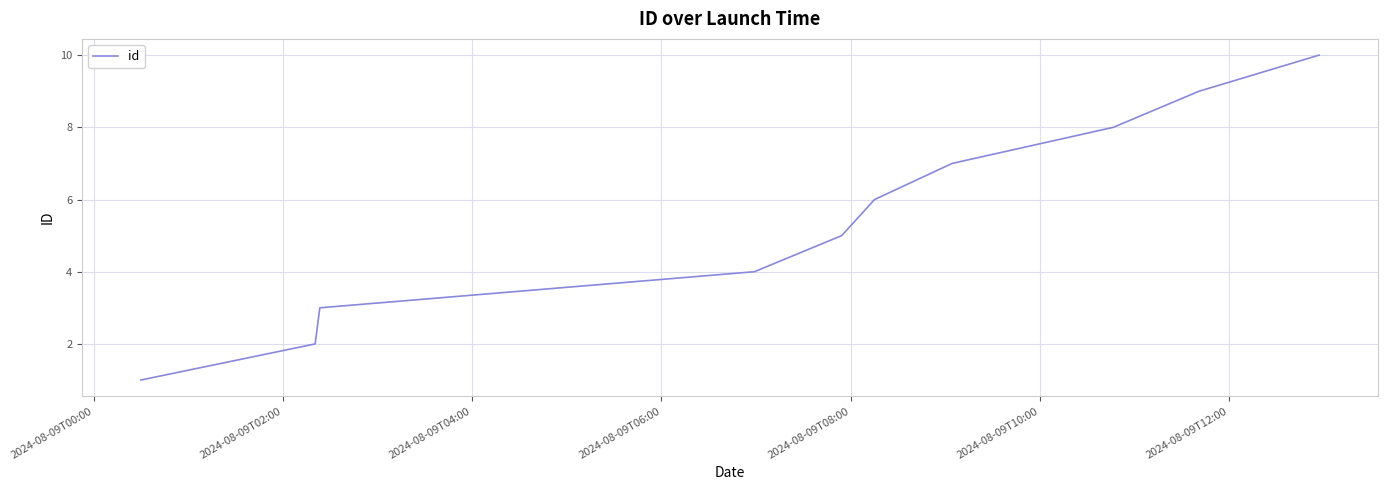

What is the difference between the second highest and second lowest values?

7